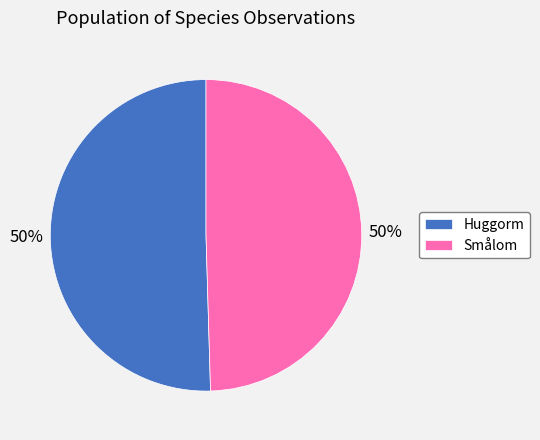

To the nearest percent, what is the combined percentage of Huggorm and Smålom?

100%